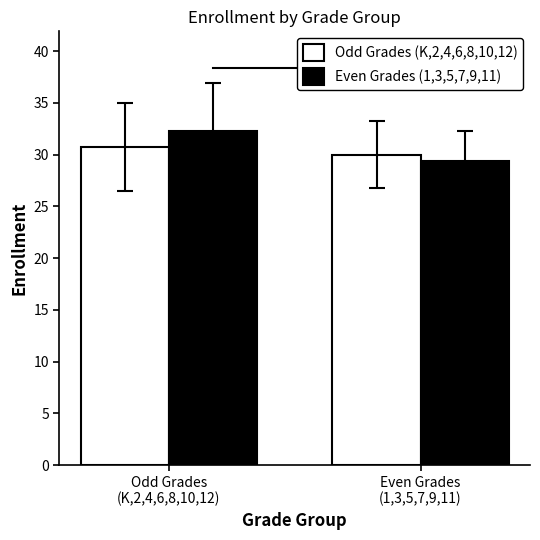

Rank the series by their maximum value, from lowest to highest.

Odd Grades (K,2,4,6,8,10,12), Even Grades (1,3,5,7,9,11)